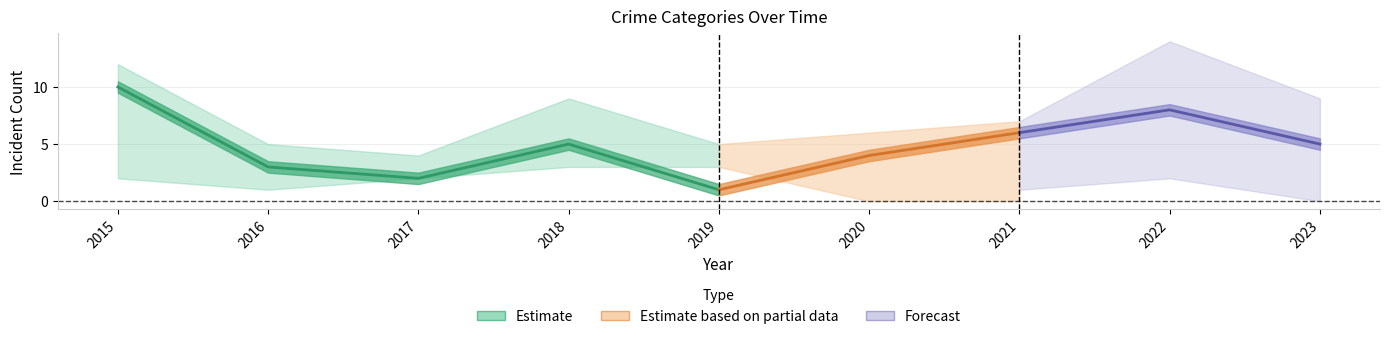

True or false: Total has a value of 8 at 2016.

False